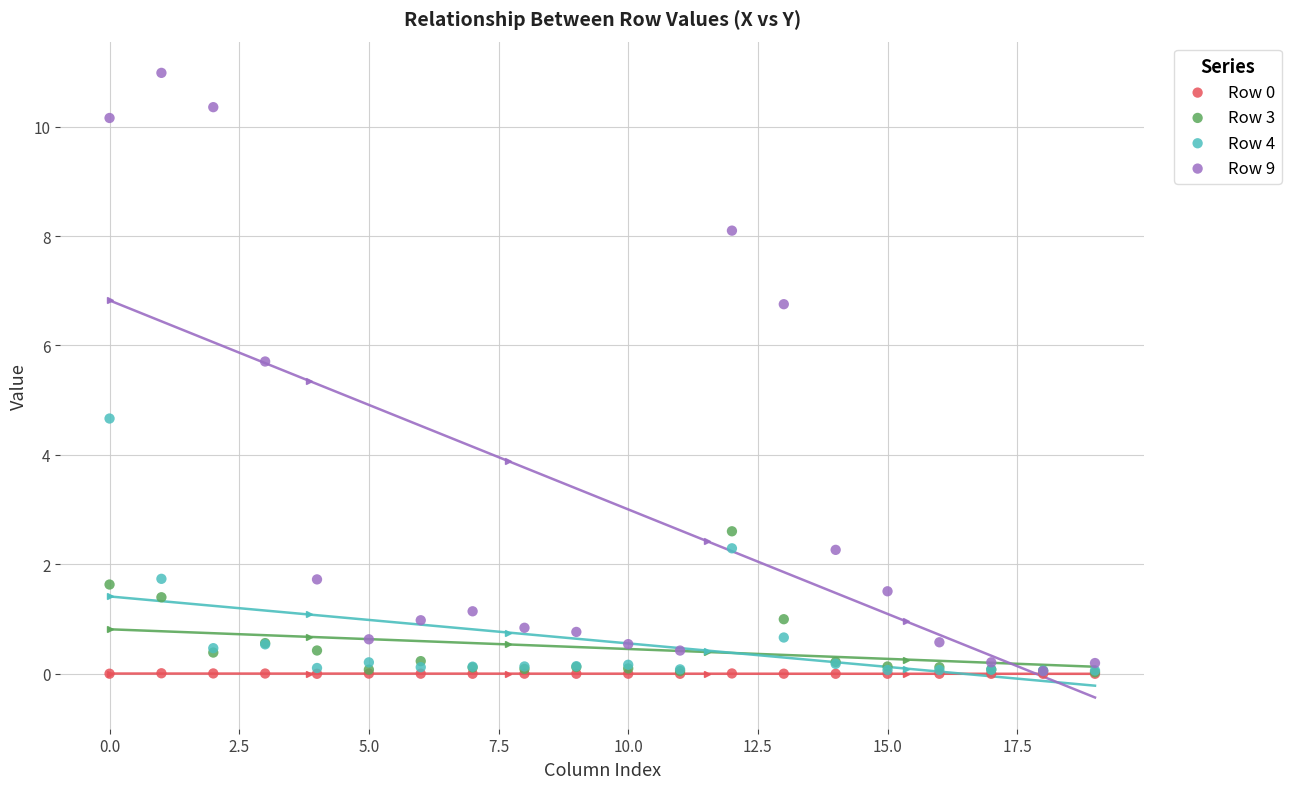

Across all series, what Y value is closest to 5?

4.7